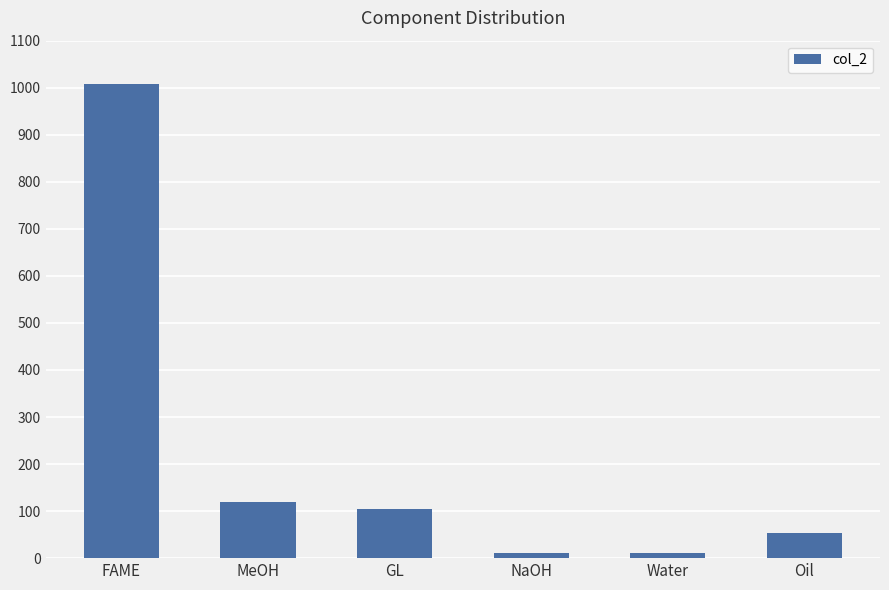

How many data points does each series have?

6